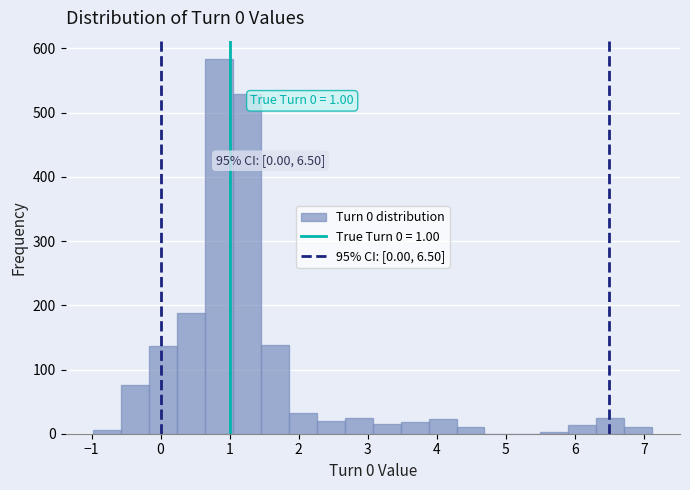

Which range on the x-axis has the tallest bar?

0.6 to 1.1